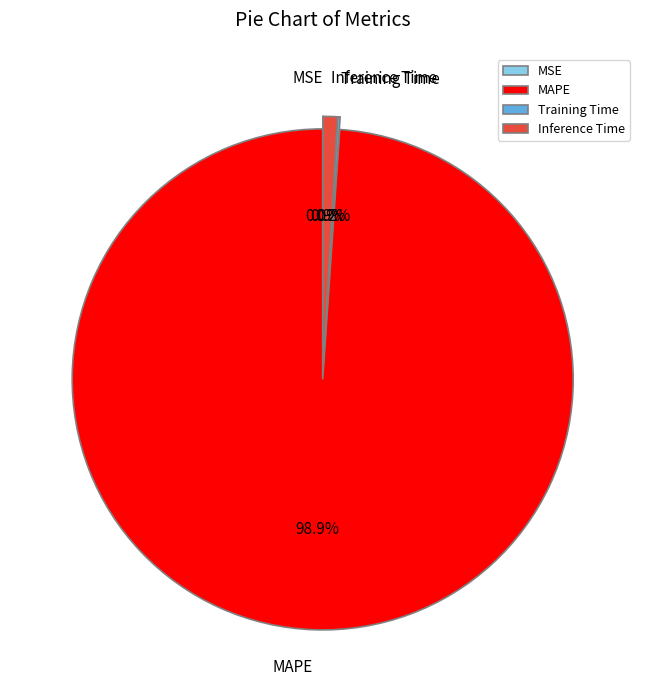

Which slice is the largest?

MAPE